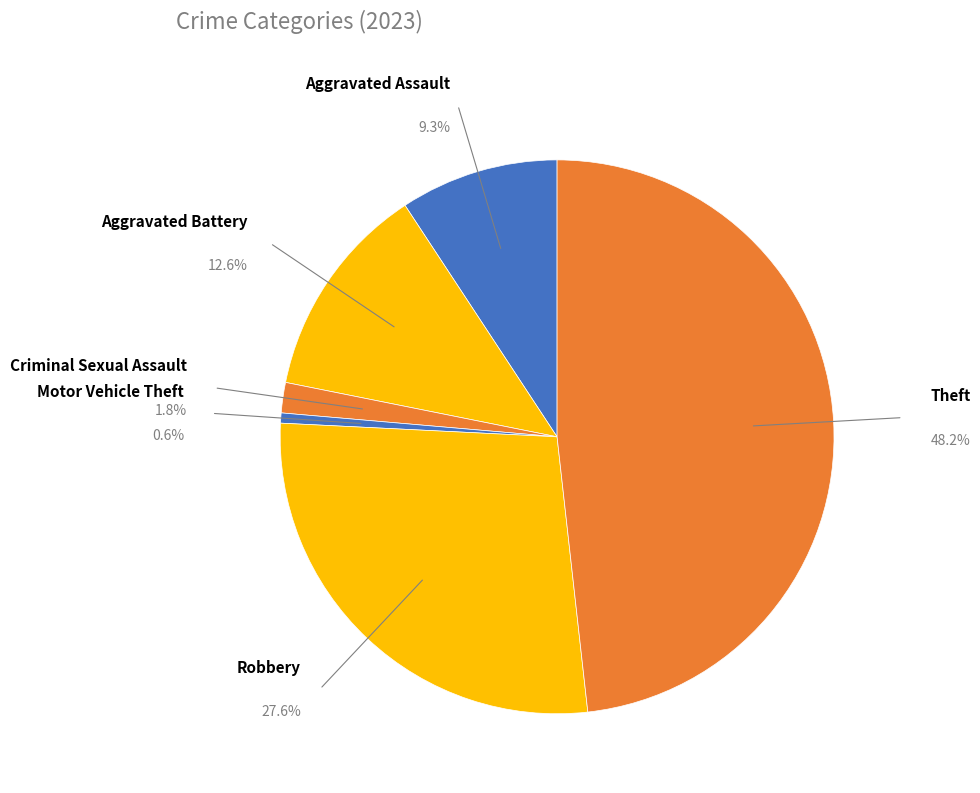

What percentage do Criminal Sexual Assault and Robbery together represent?

29.3%